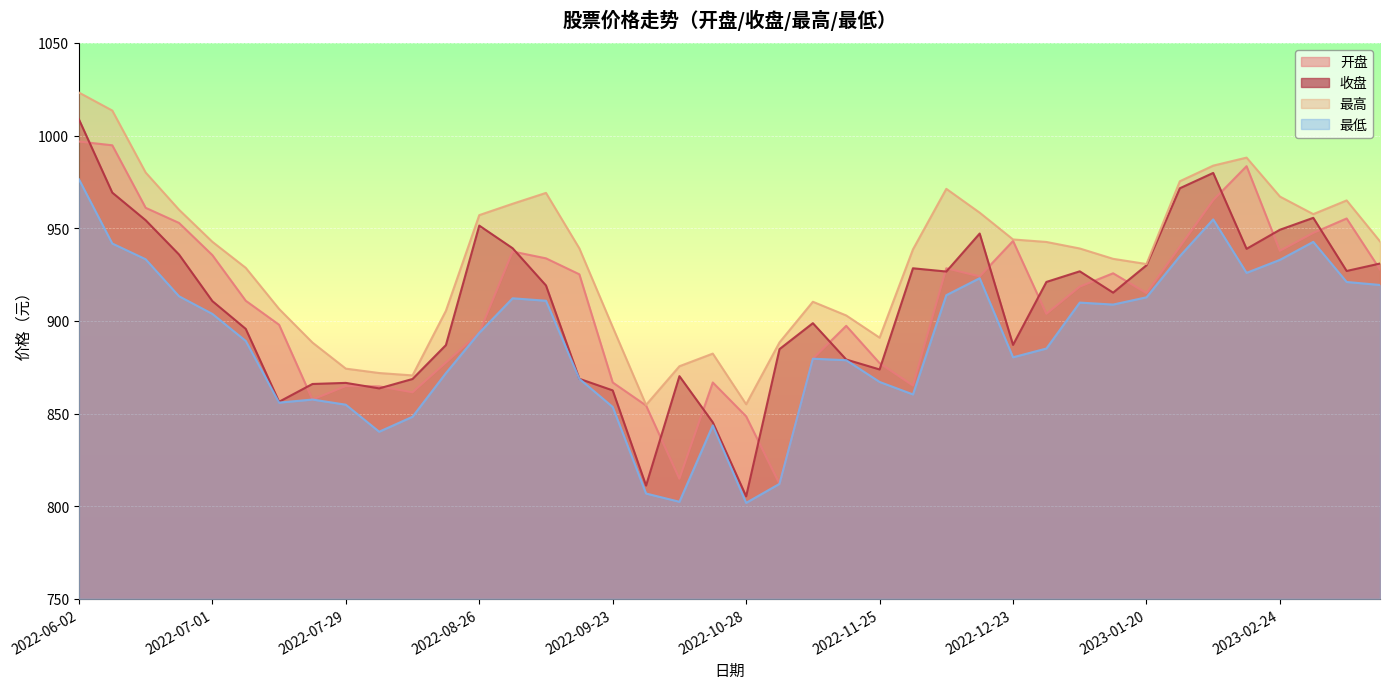

What is the sum of the 收盘 values at 2022-08-19 and 2023-02-24?

1836.1